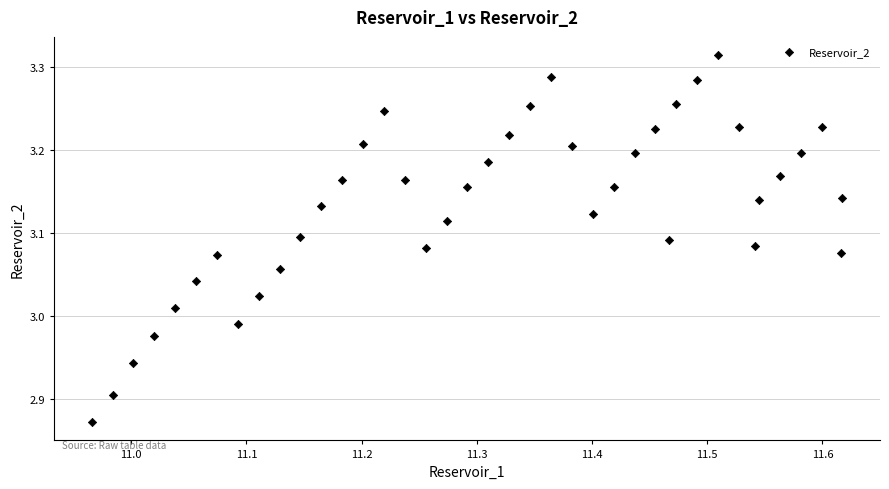

What is the range of X values (max minus min)?

0.7